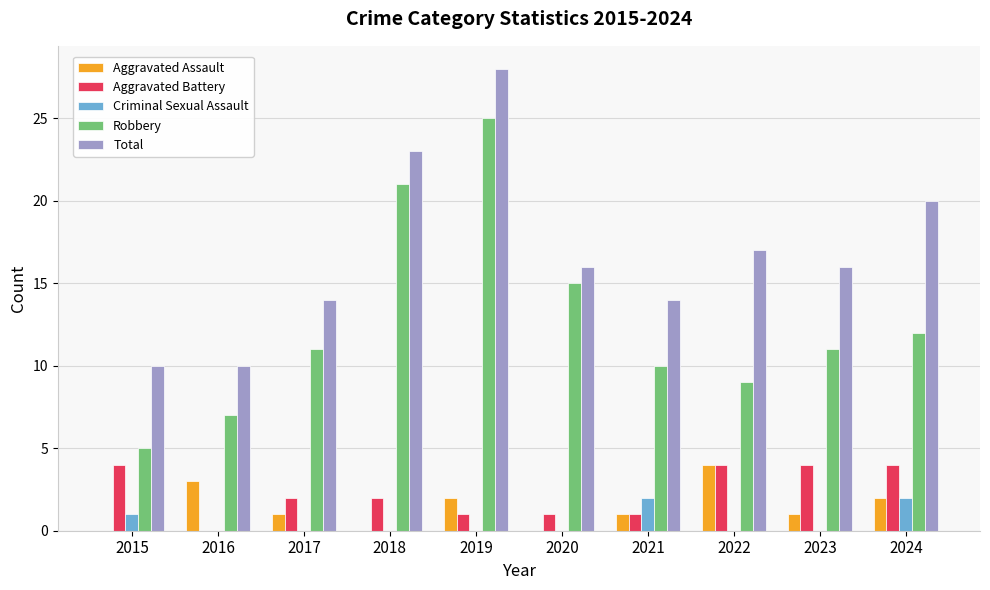

Count the number of data series in this chart.

5